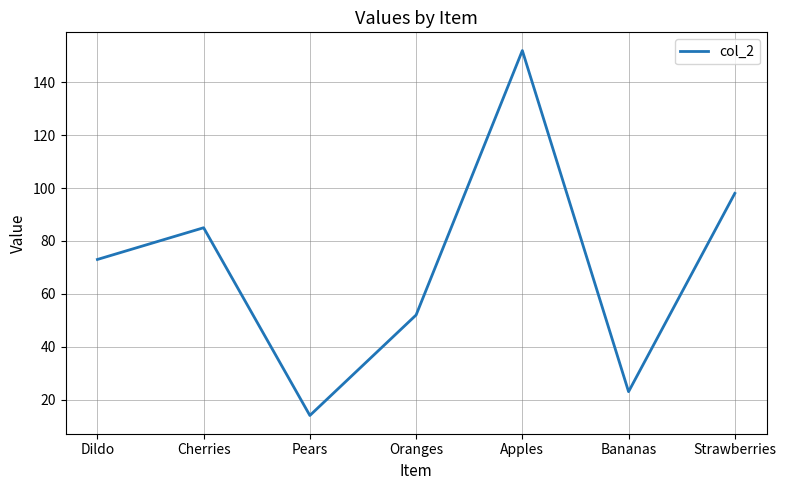

What position from the right is Strawberries?

1